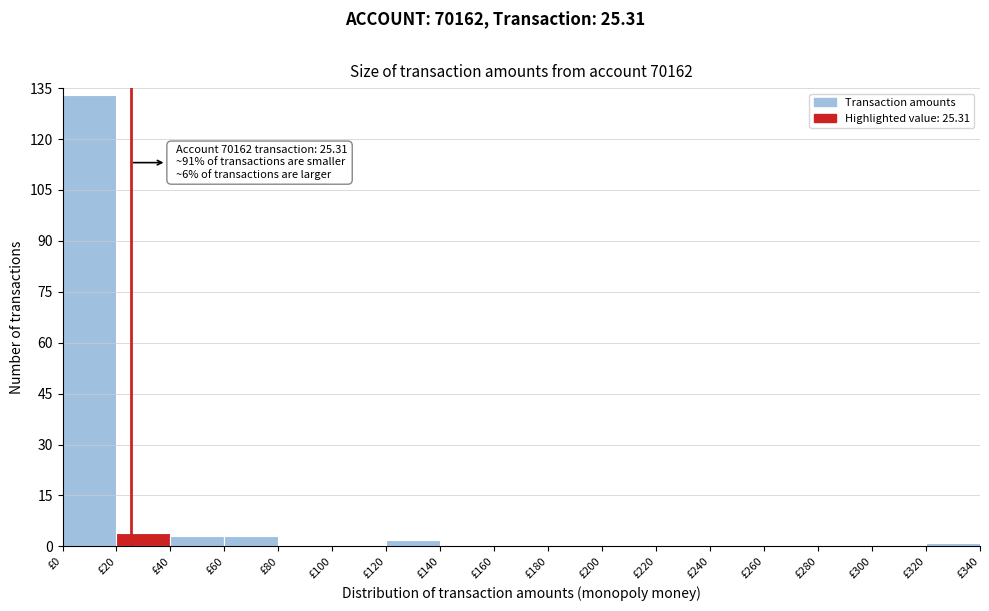

Which range on the x-axis has the tallest bar?

0 to 20